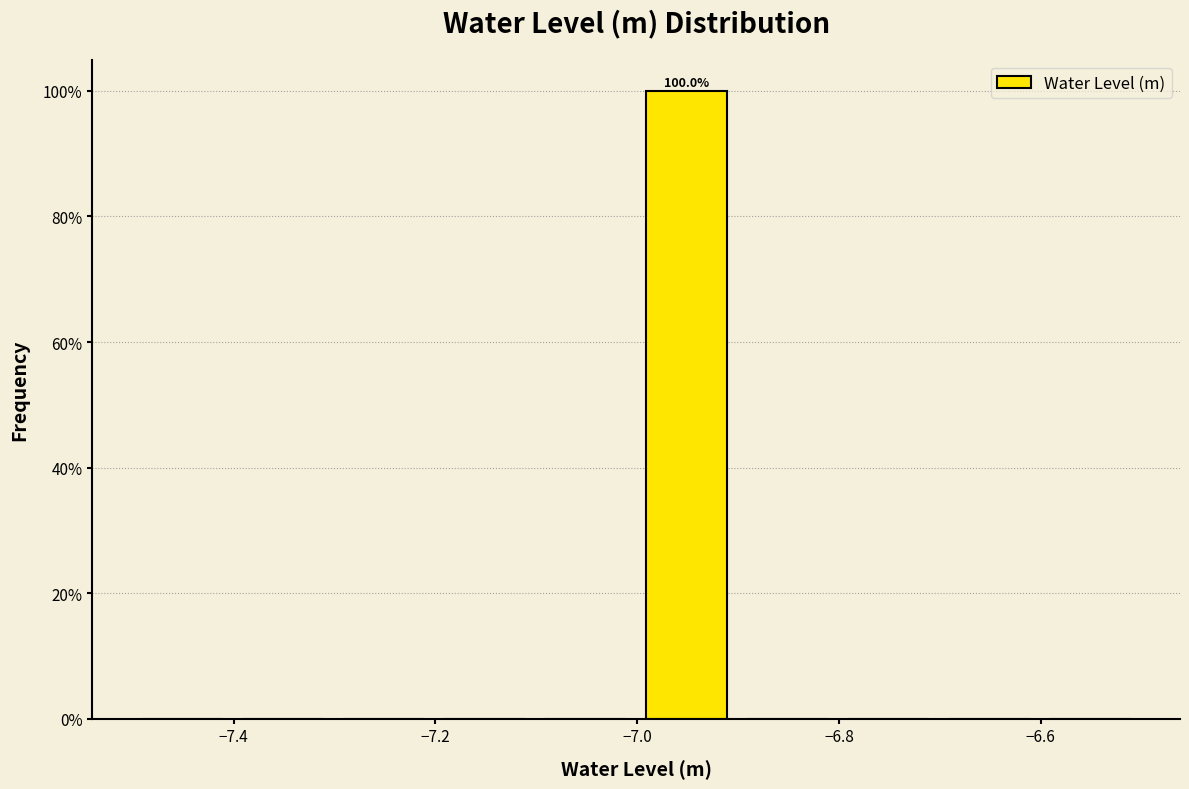

Which range on the x-axis has the tallest bar?

-7.0 to -6.9